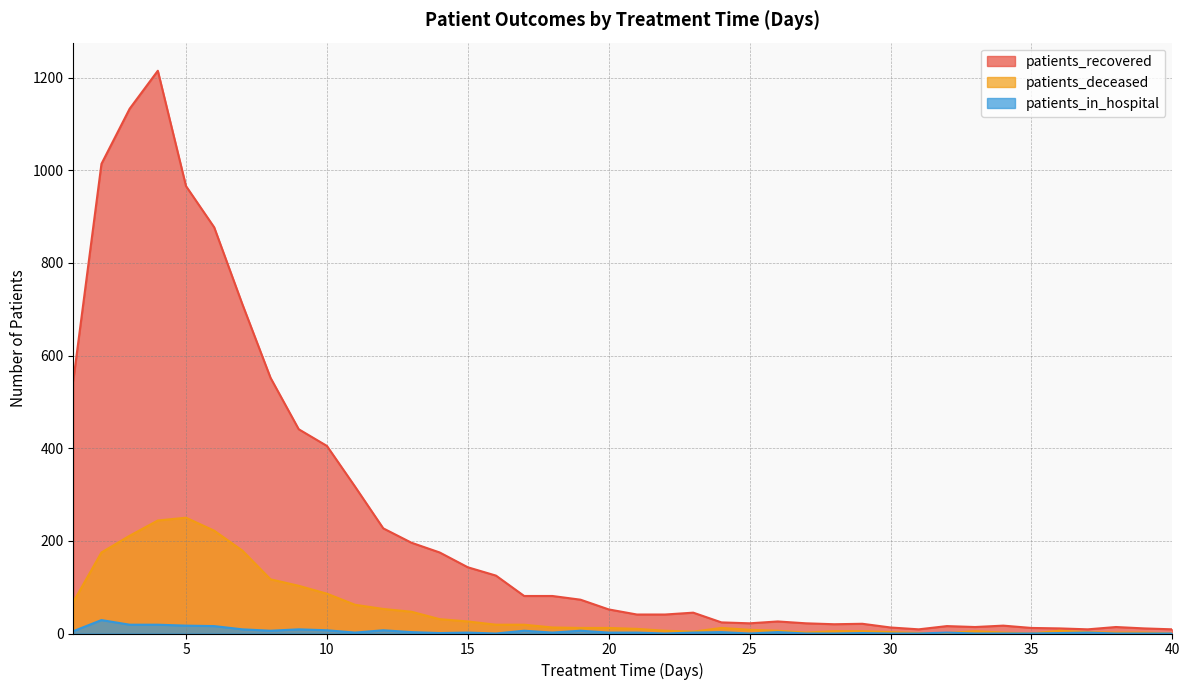

What is the value of the patients_in_hospital point at the 2nd from the left?

29